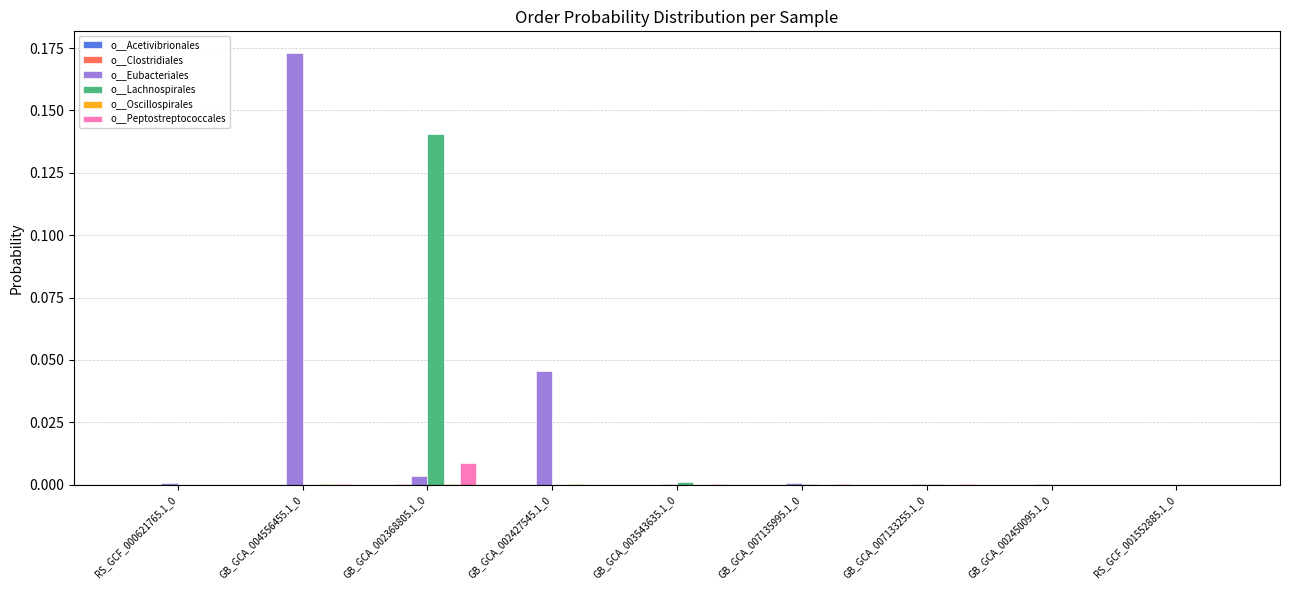

Which series has the largest total across all categories?

o__Eubacteriales